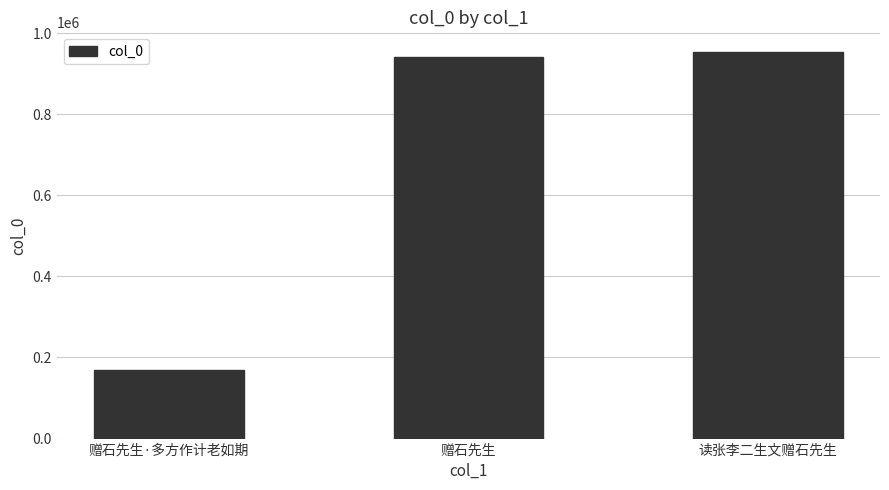

How many data points are less than 940051?

1